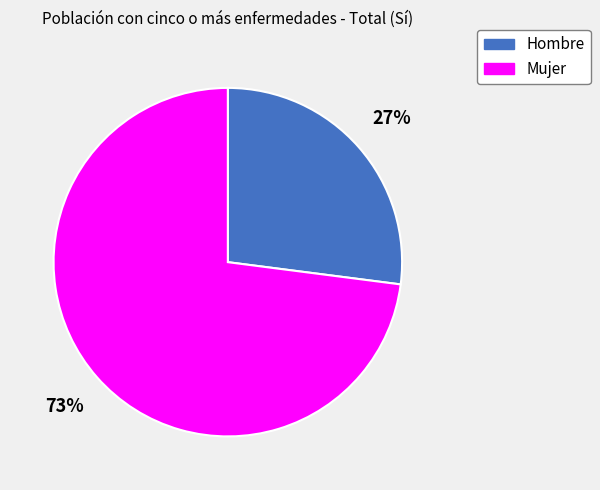

True or false: Mujer accounts for 73% of the total.

True